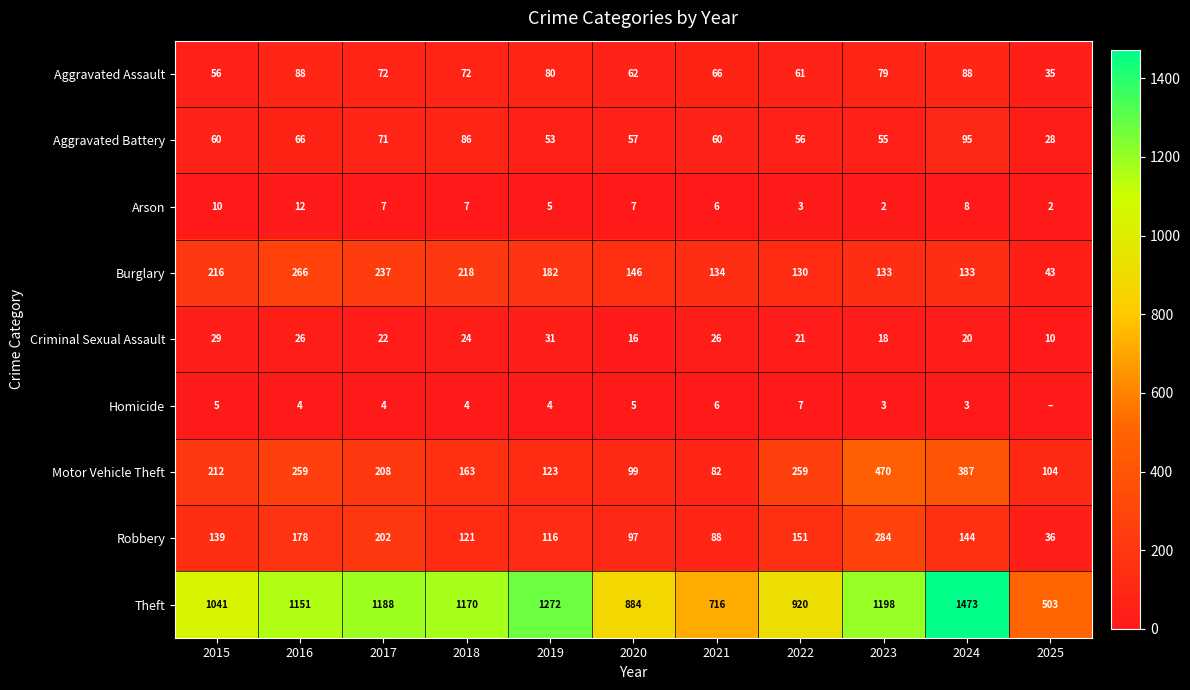

Rank the series at 2020 from highest to lowest value.

Theft, Burglary, Motor Vehicle Theft, Robbery, Aggravated Assault, Aggravated Battery, Criminal Sexual Assault, Arson, Homicide